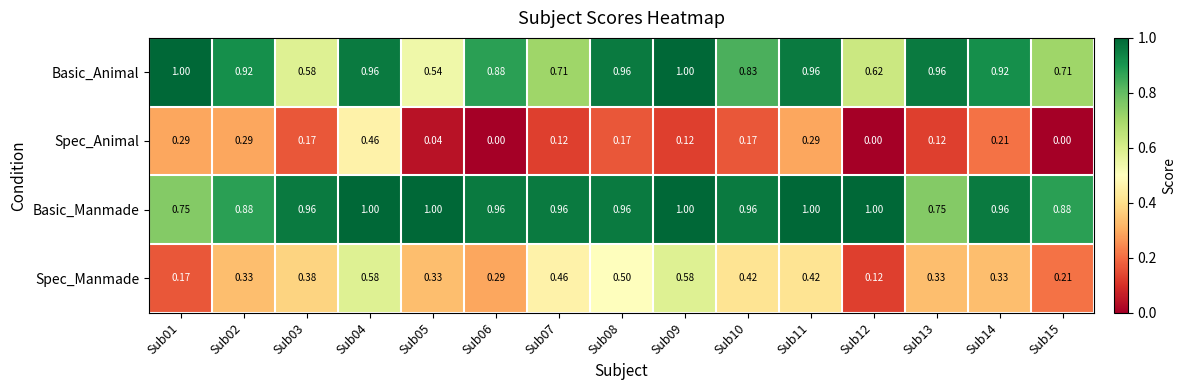

Is the value of Basic_Manmade at Sub05 greater than the value of Spec_Manmade at Sub07?

Yes